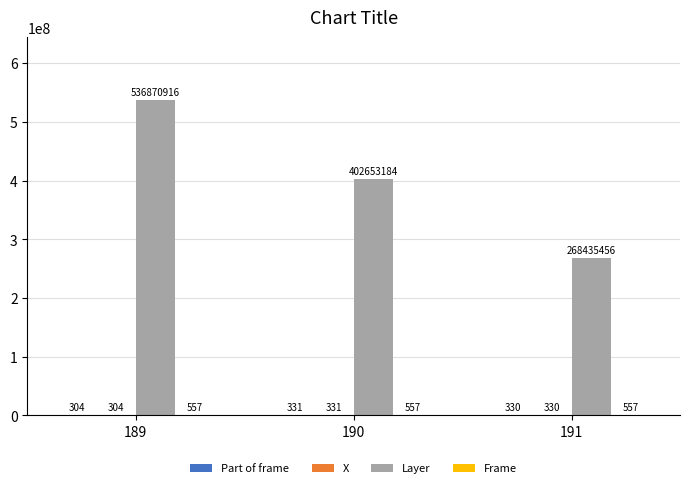

Does the chart contain stacked bars?

No